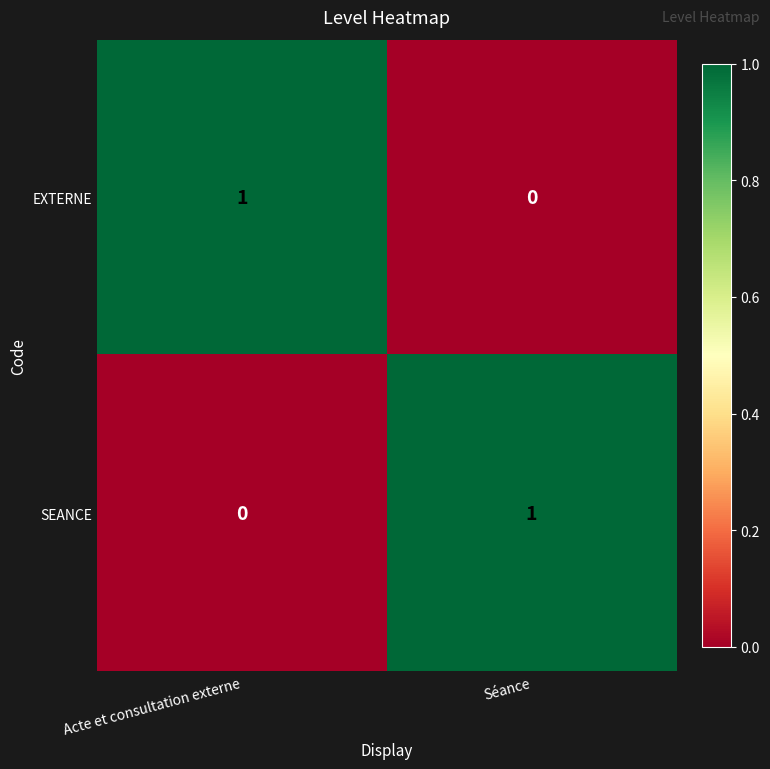

Which category has the lowest value in the EXTERNE series?

Séance